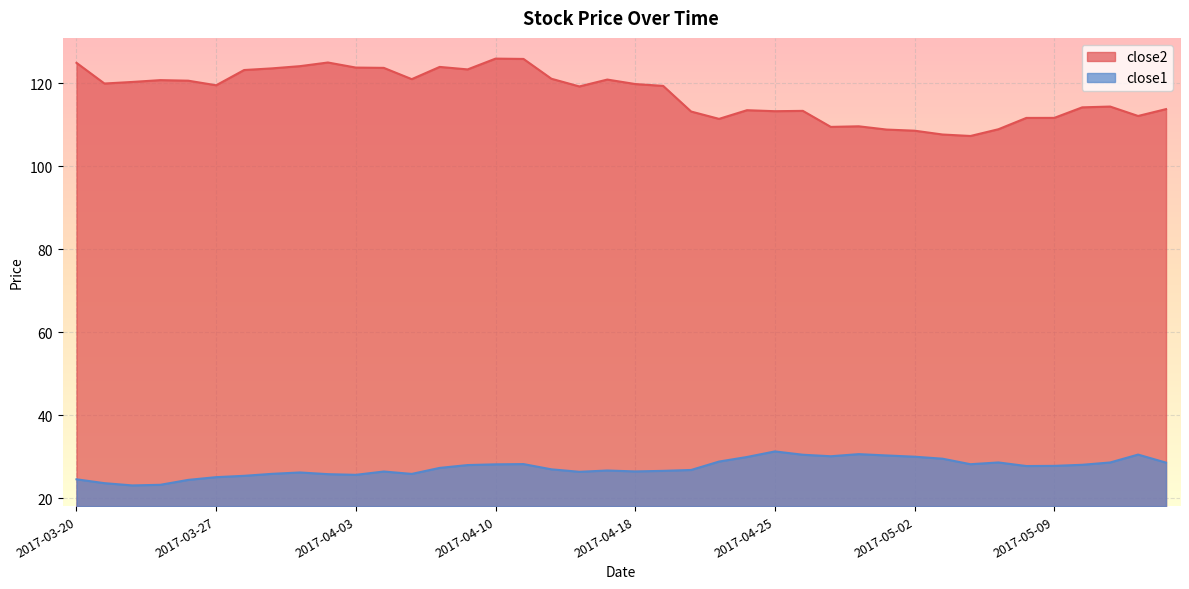

Which series has the widest spread of values?

close2